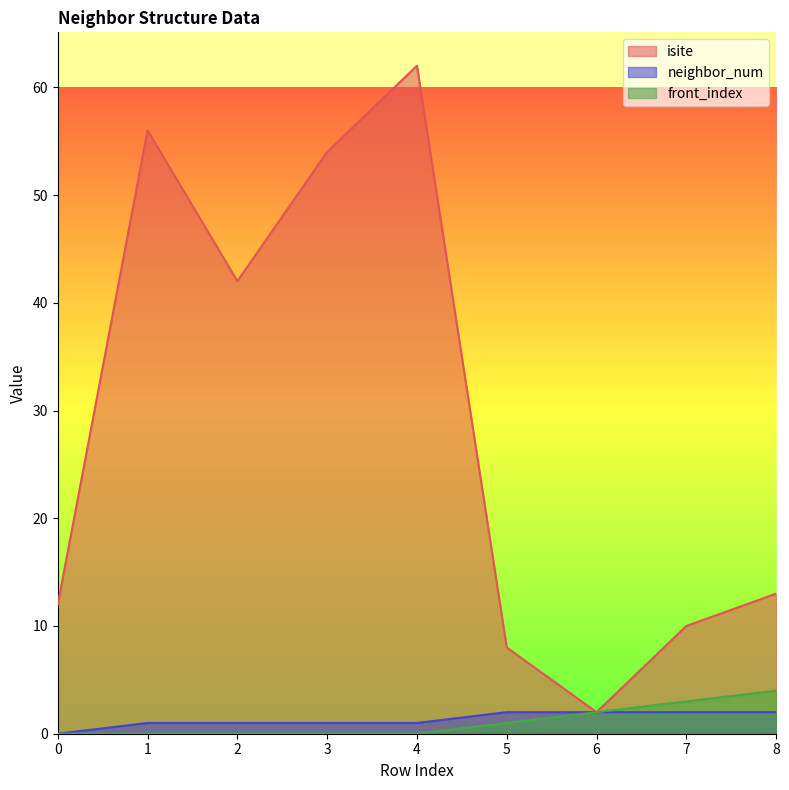

Does the chart have visible grid lines?

No